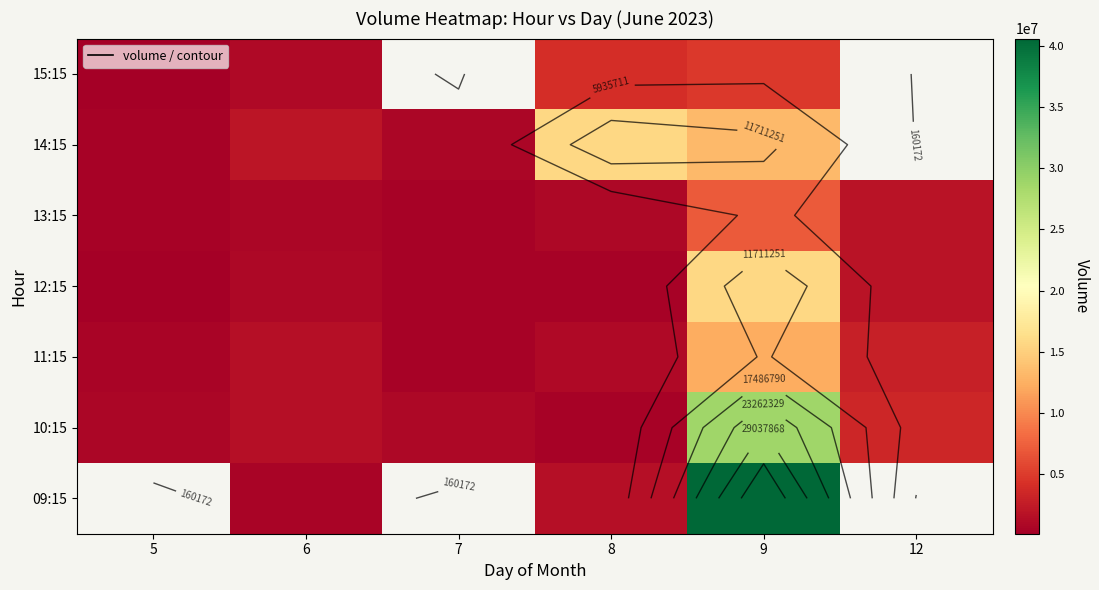

Which has a higher value, 6 or 7?

7